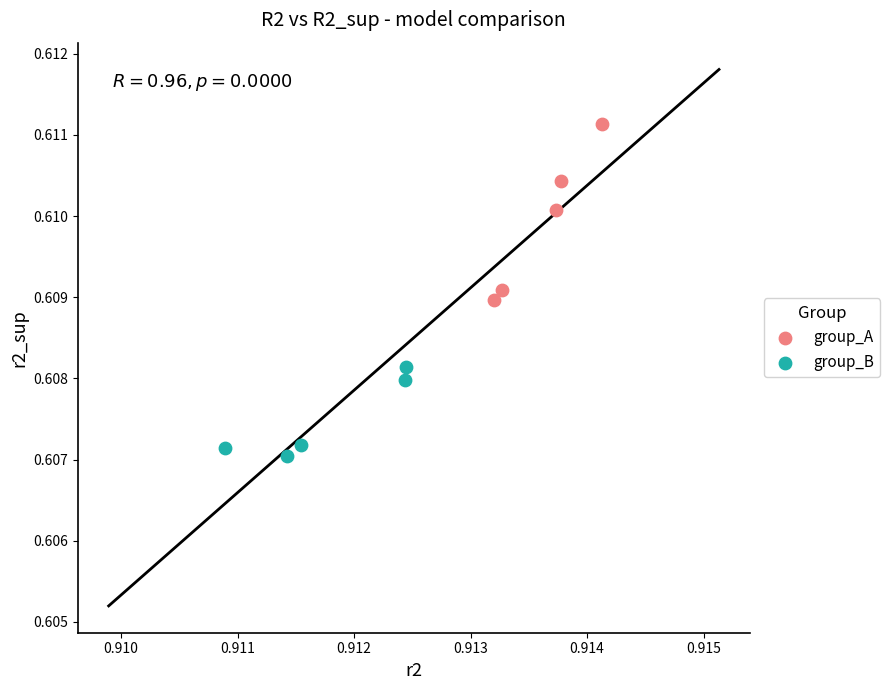

What are all the series names shown in the legend?

group_A, group_B